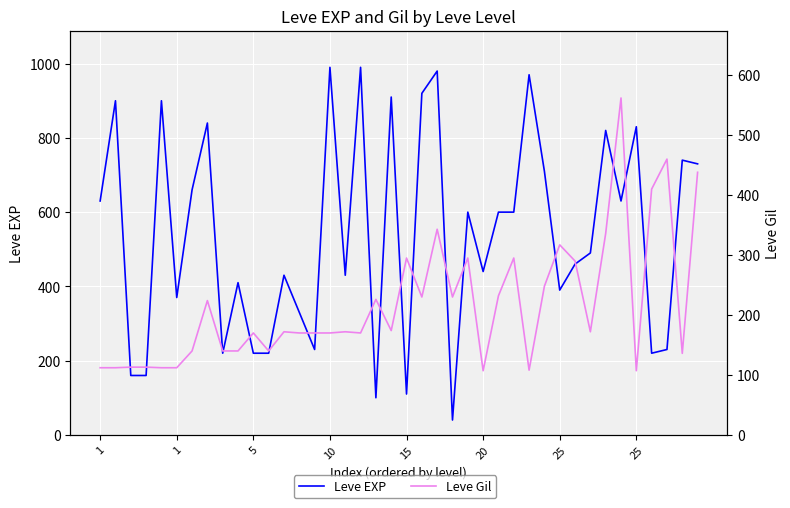

What are all the series names shown in the legend?

Leve EXP, Leve Gil